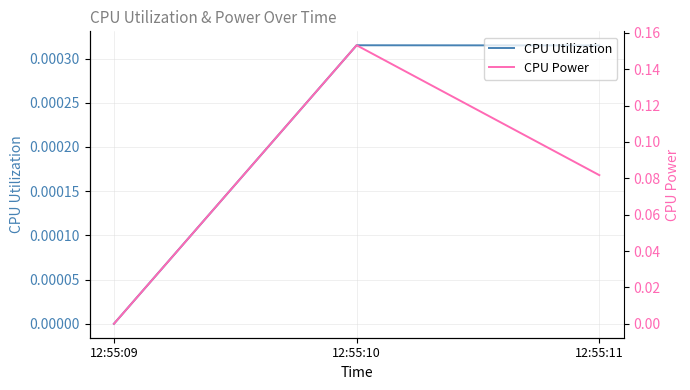

Is this an area chart (filled region under the line)?

No